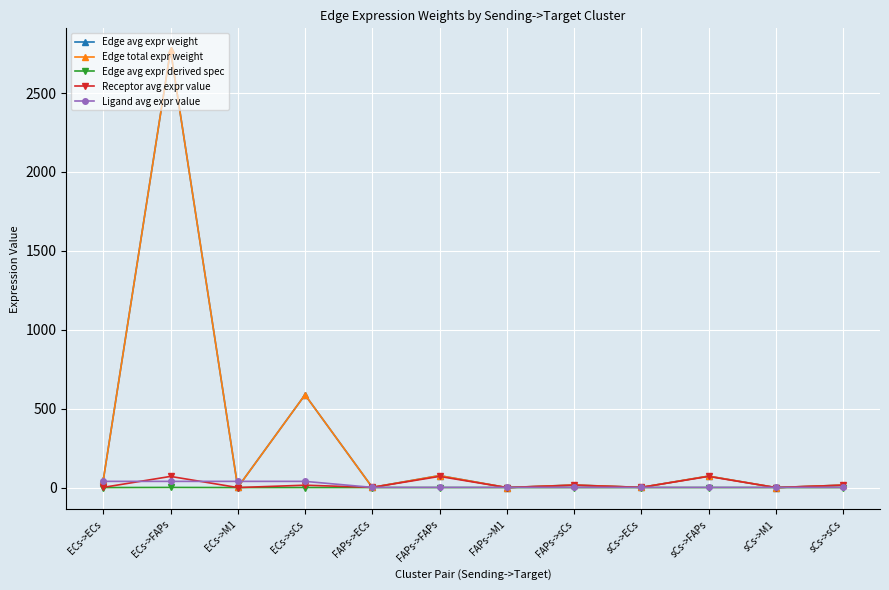

Does the chart have visible grid lines?

Yes